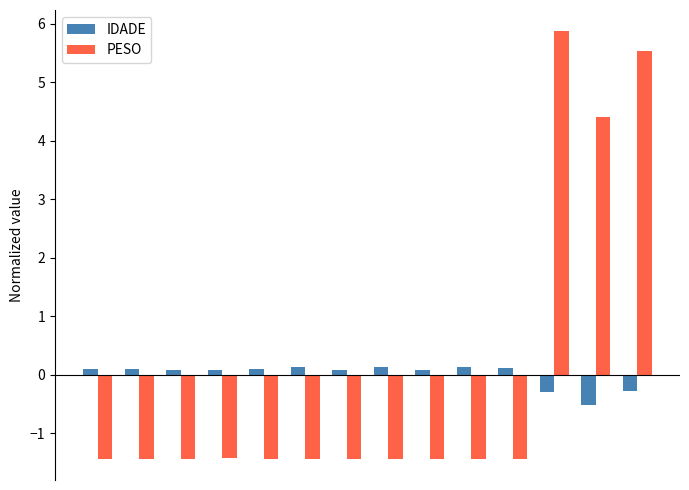

Which series has the widest spread of values?

PESO